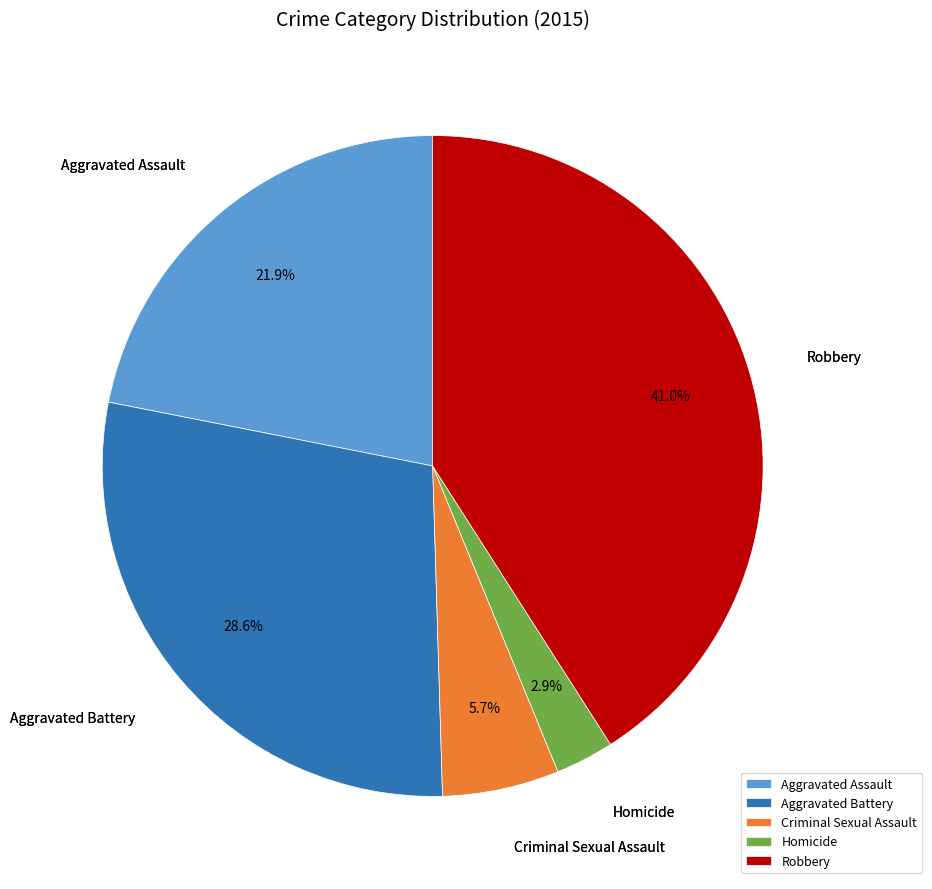

What is the total percentage of Aggravated Assault and Homicide?

24.8%